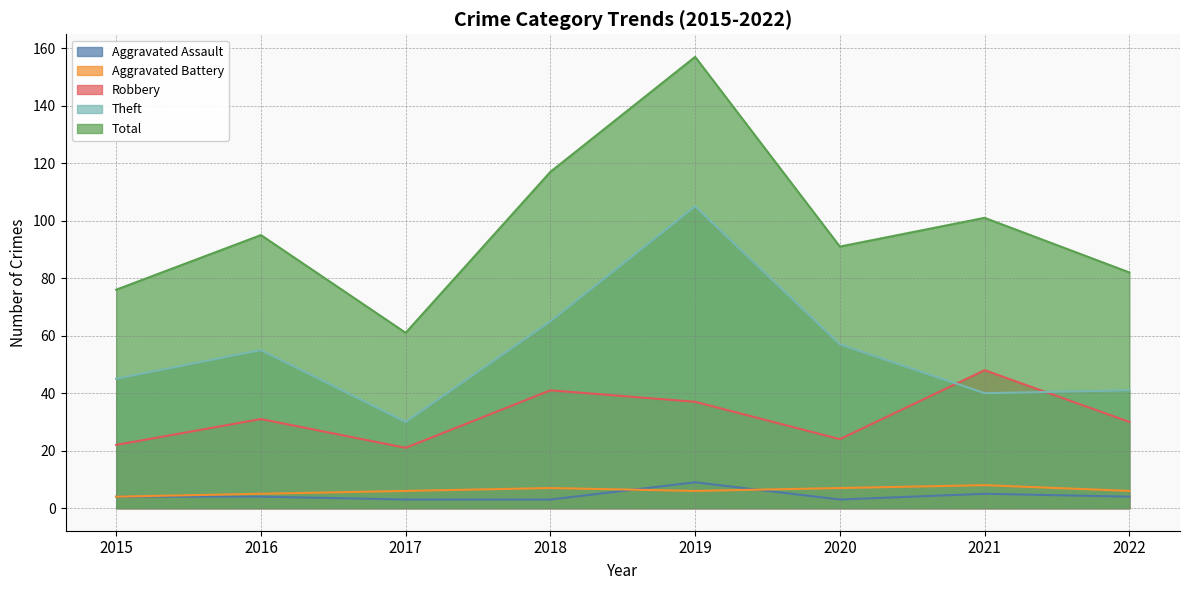

At which category is the sum across all series the highest?

2019